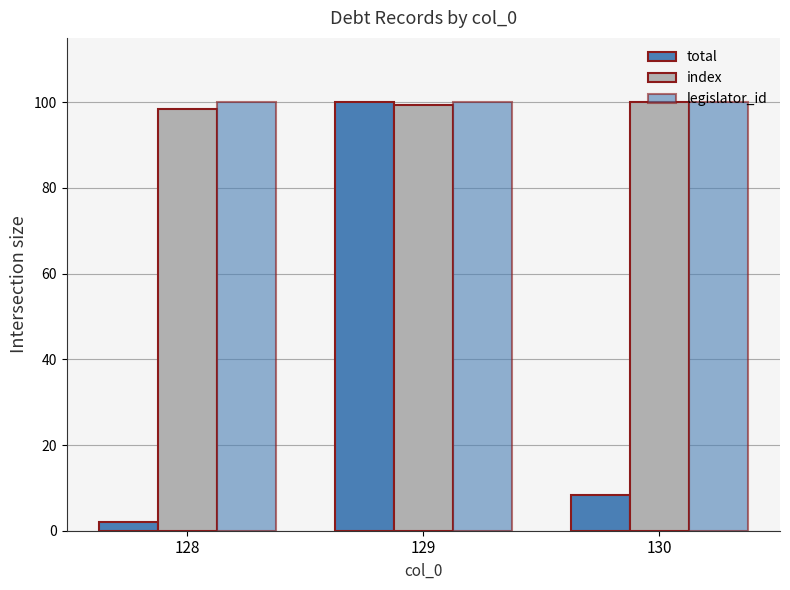

Reading right to left, list all the values displayed in this chart.

total: 130=8.3	129=100.0	128=2.1
index: 130=100.0	129=99.2	128=98.5
legislator_id: 130=100.0	129=100.0	128=100.0